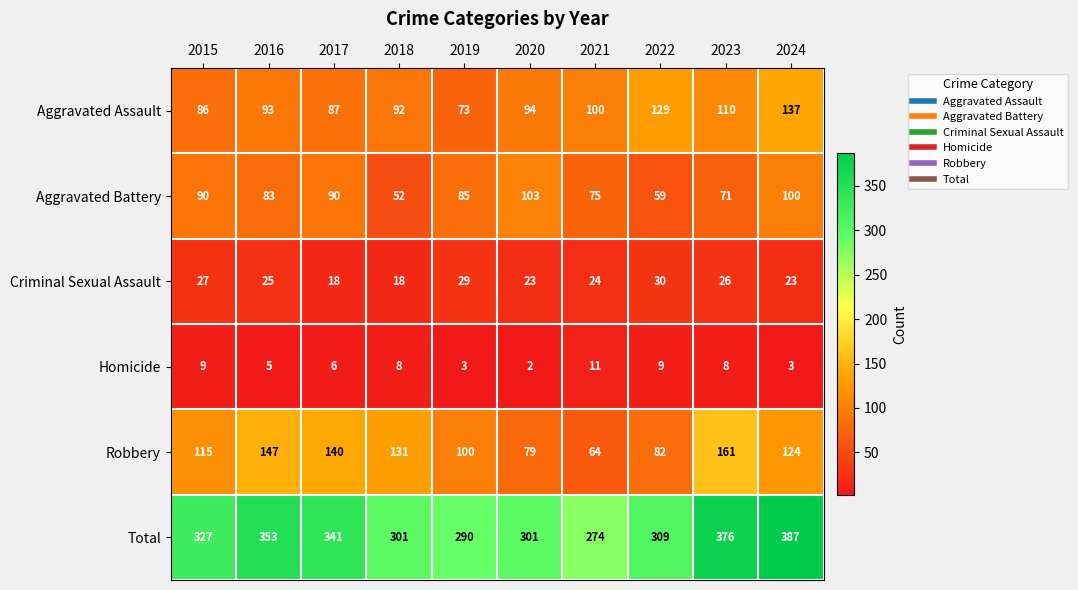

At which label is Aggravated Battery closest to 77?

2021